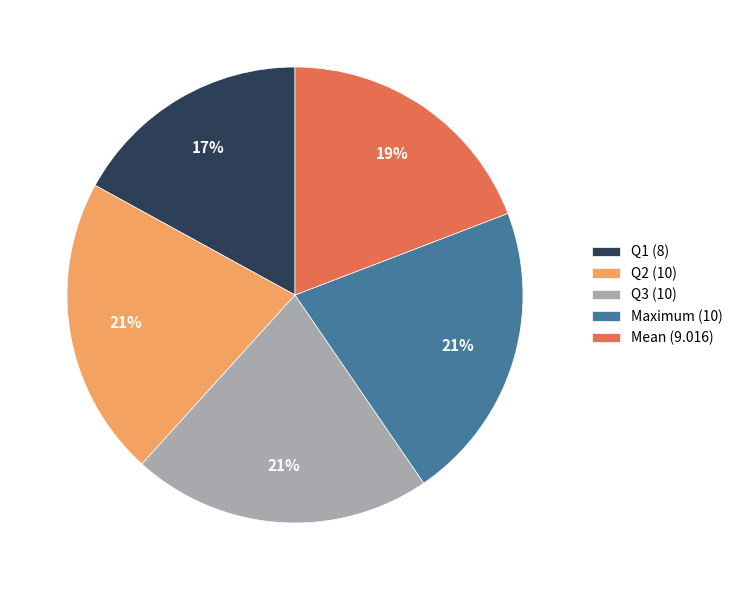

To the nearest percent, what is the difference between the largest and smallest slice percentages?

4%